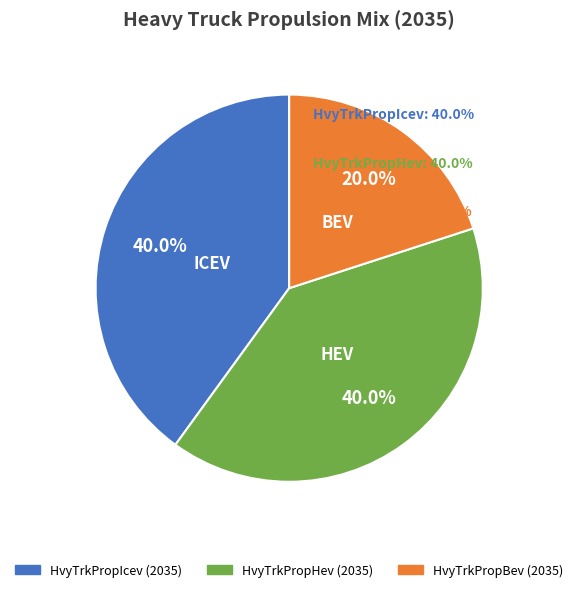

What is the smallest slice in the pie chart?

HvyTrkPropBev (2035)